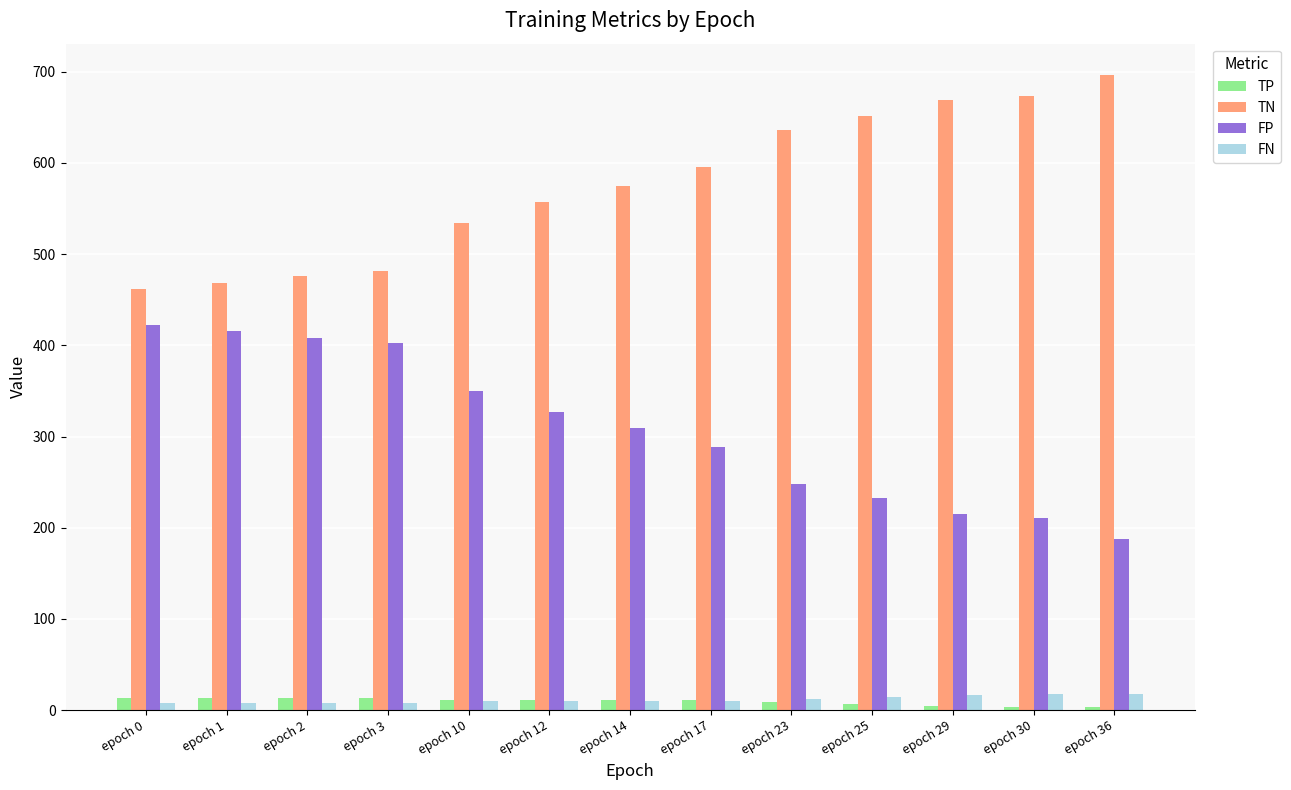

What are all the series names shown in the legend?

TP, TN, FP, FN